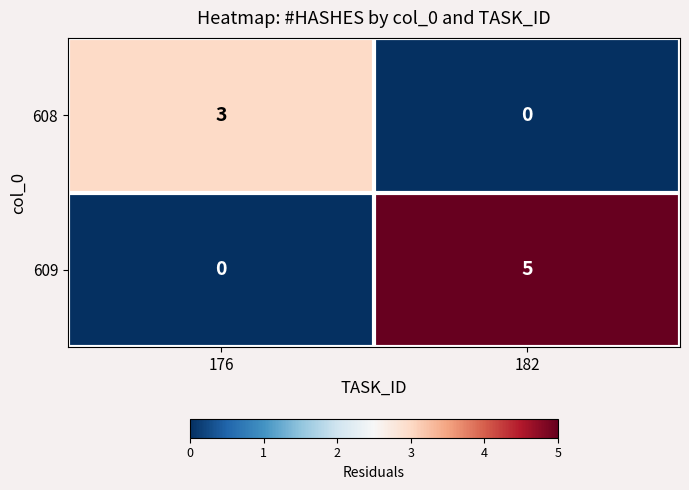

Is it true that 609 equals 2 at 182?

False